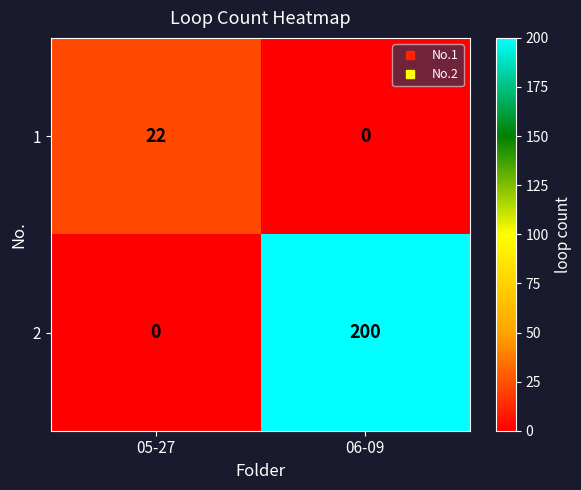

How many categories are shown in the chart?

2